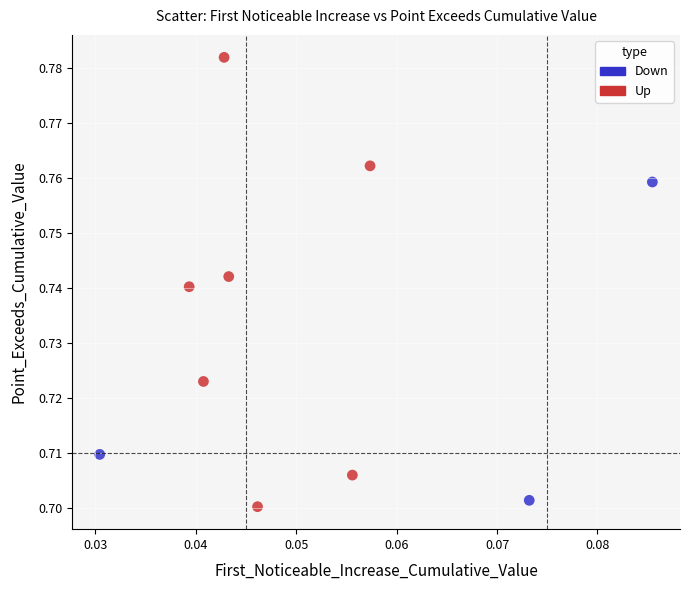

Which series reaches the maximum Y coordinate?

Up